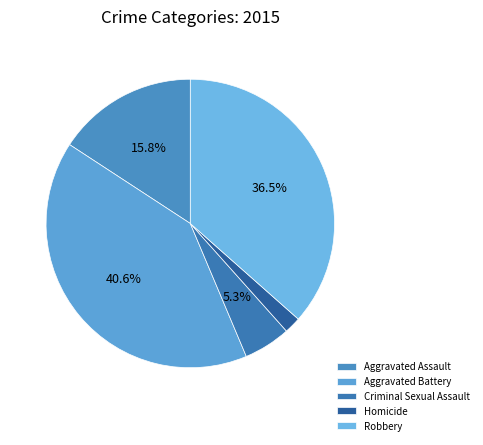

Rank the categories by value from lowest to highest.

Homicide, Criminal Sexual Assault, Aggravated Assault, Robbery, Aggravated Battery